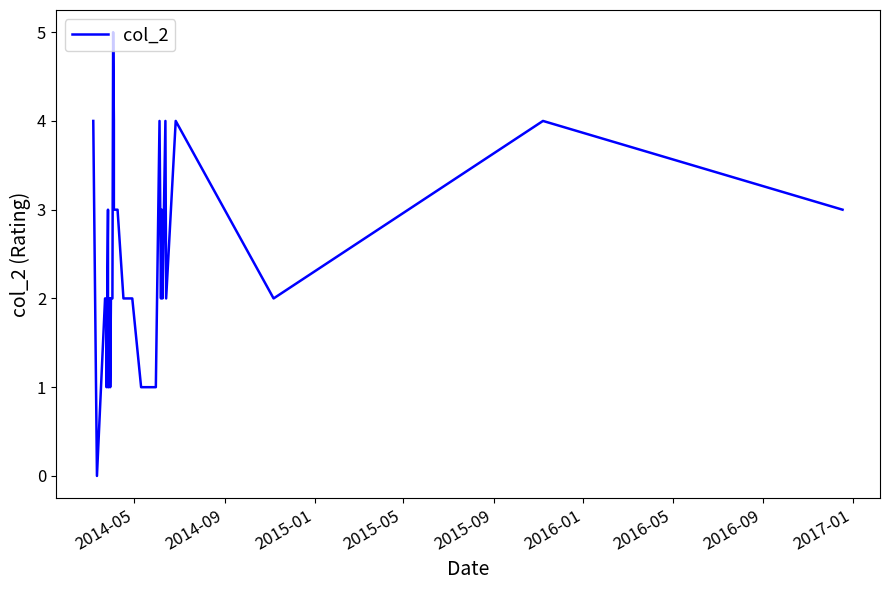

Is this an area chart (filled region under the line)?

No